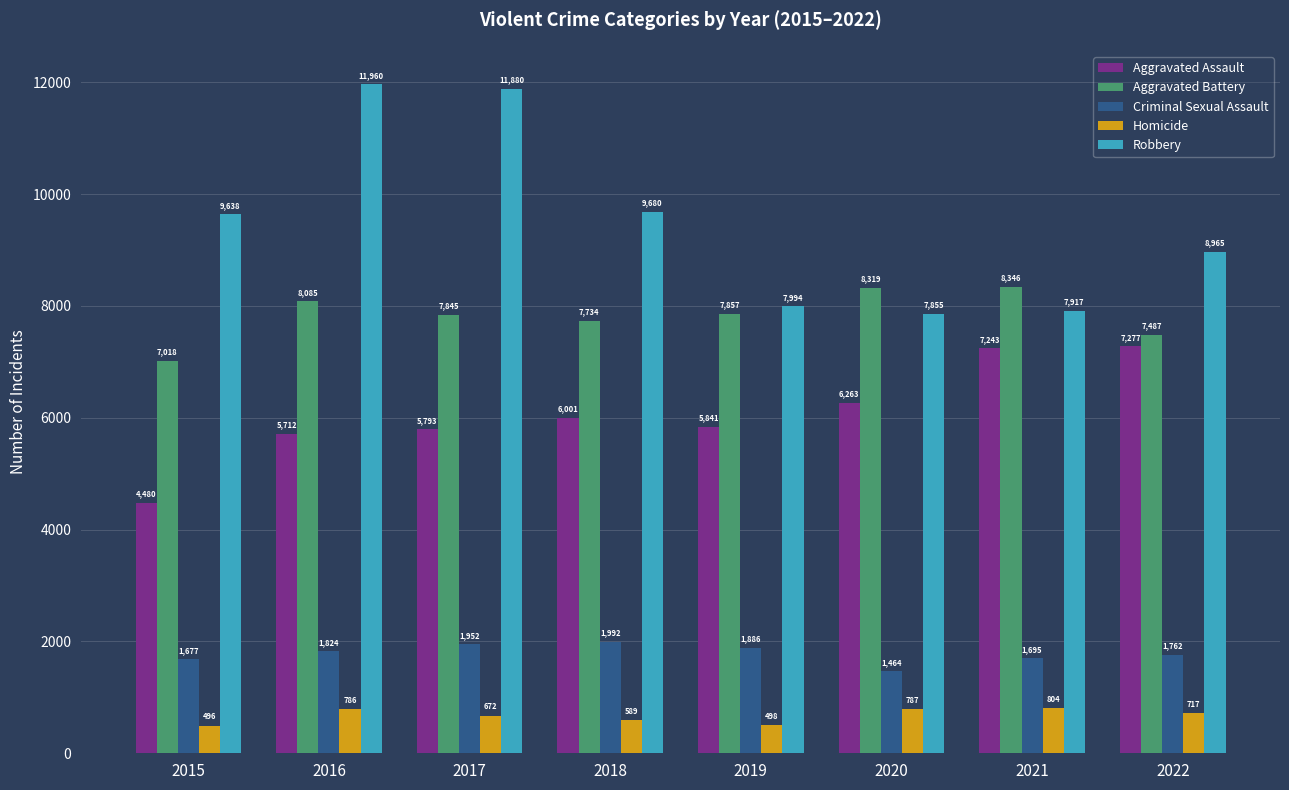

What is the value of the Criminal Sexual Assault bar at the 8th from the left?

1762